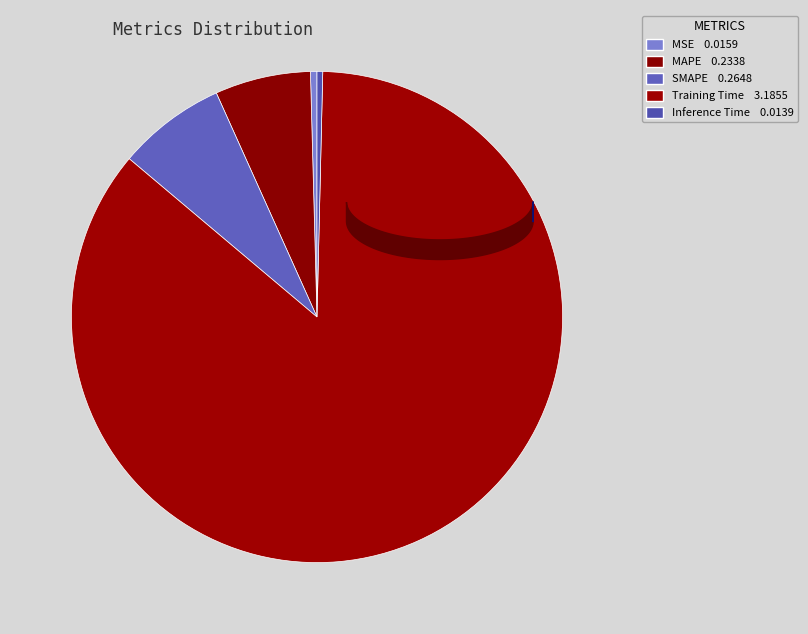

Which slice is the smallest?

Inference Time